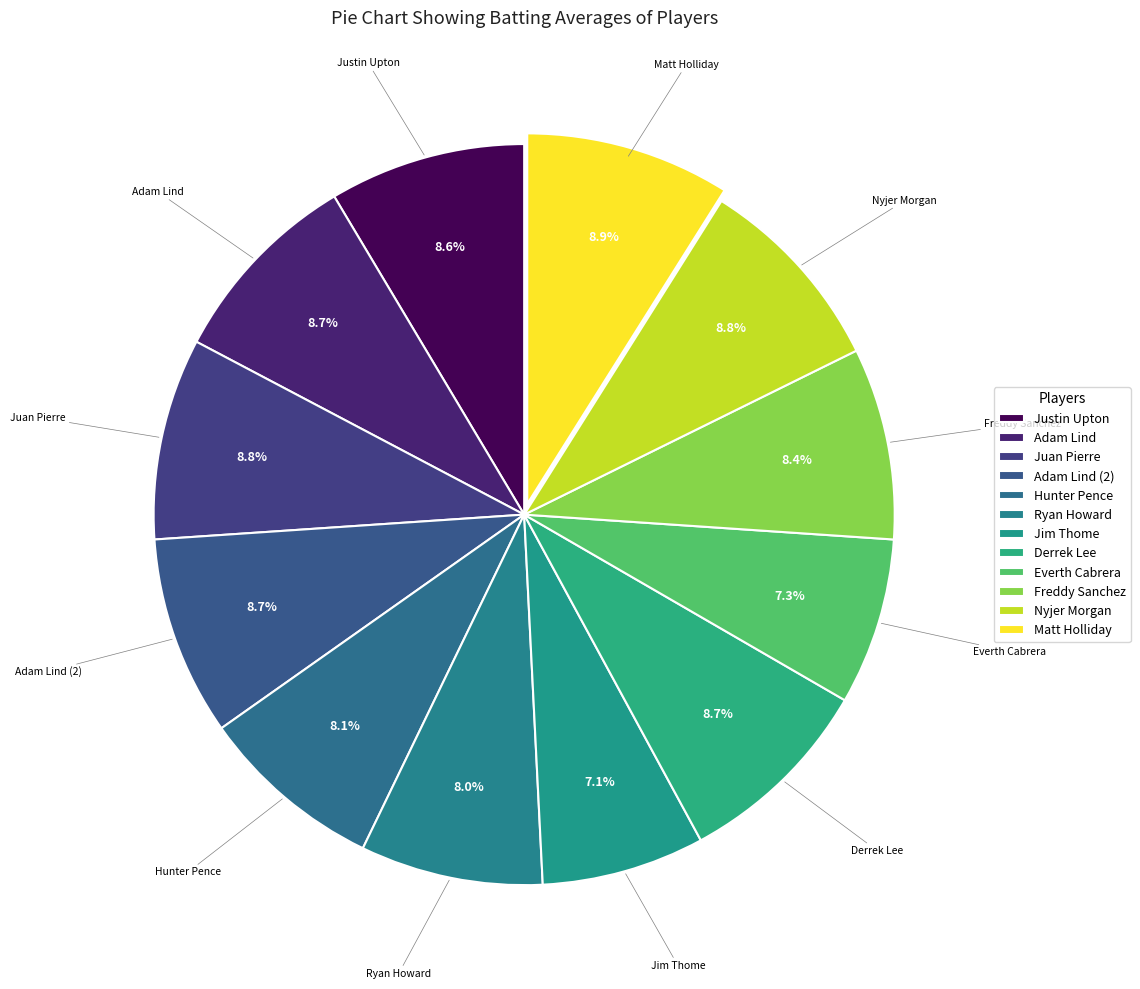

What percentage is the Hunter Pence slice, to the nearest percent?

8%